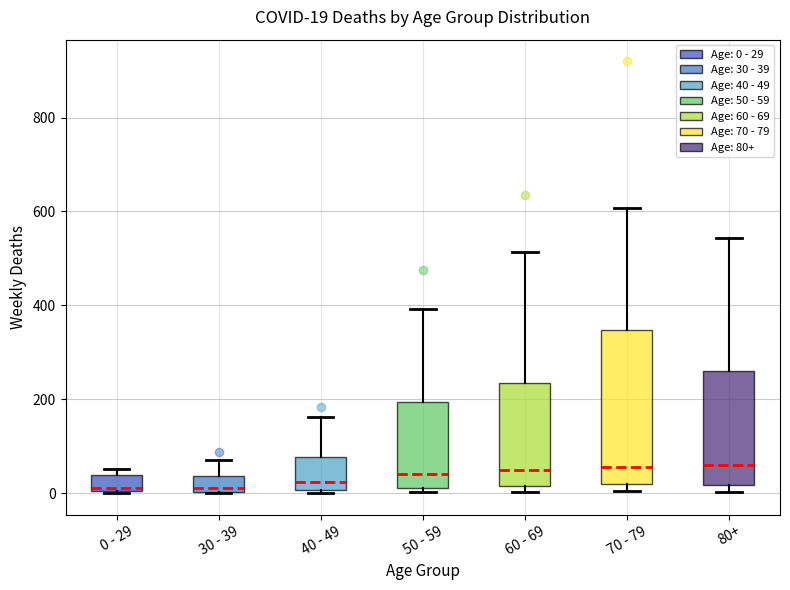

Which box is the tallest, from its lower edge to its upper edge?

70 - 79